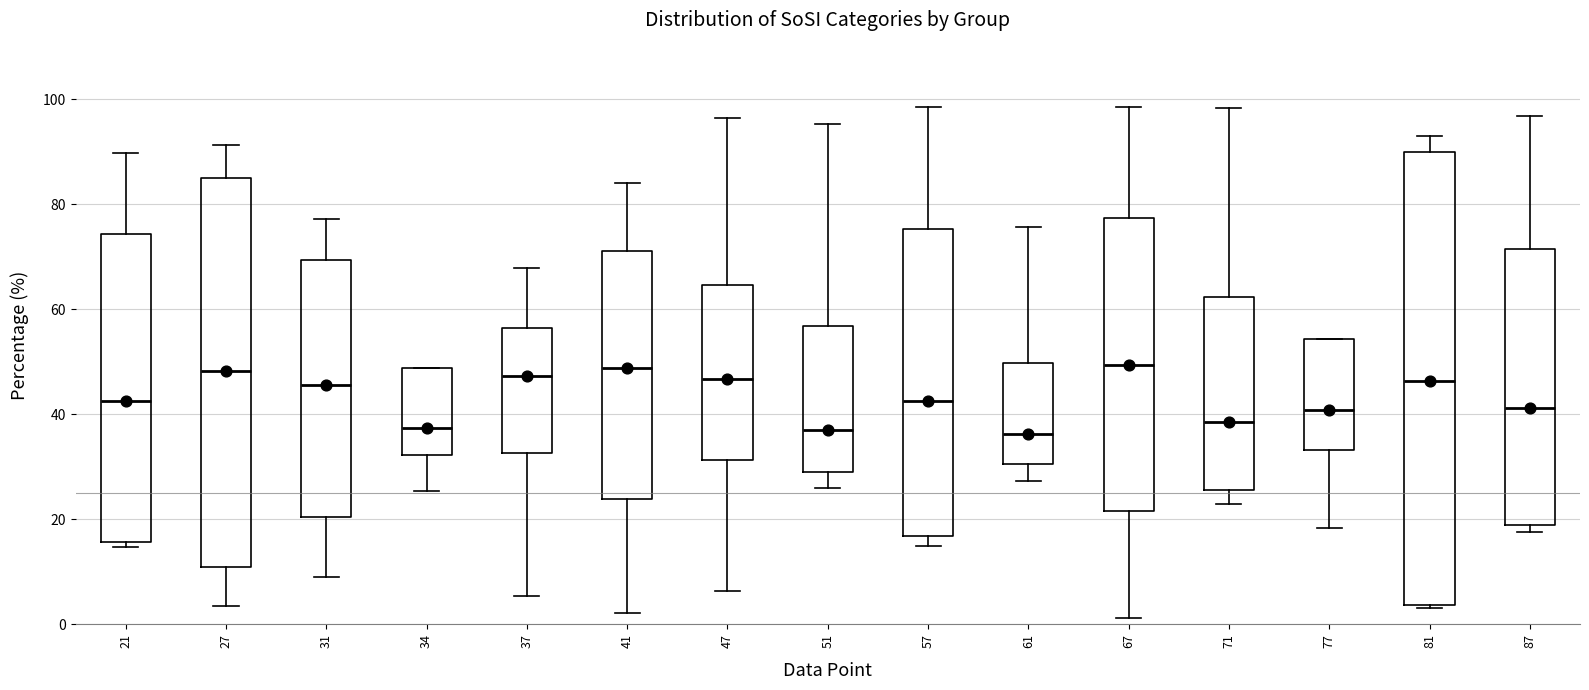

Reading left to right, transcribe this box plot: for each box, give where its median line is, the range the box spans, and where its two whiskers end, as read against the y-axis. The values are not printed on the chart, so give them approximately, as read against the axis.

21: median 42, box 16 to 74, whiskers 14 to 90
27: median 48, box 10 to 86, whiskers 4 to 92
31: median 46, box 20 to 70, whiskers 8 to 78
34: median 38, box 32 to 48, whiskers 26 to 48
37: median 48, box 32 to 56, whiskers 6 to 68
41: median 48, box 24 to 72, whiskers 2 to 84
47: median 46, box 32 to 64, whiskers 6 to 96
51: median 38, box 28 to 56, whiskers 26 to 96
57: median 42, box 16 to 76, whiskers 14 to 98
61: median 36, box 30 to 50, whiskers 28 to 76
67: median 50, box 22 to 78, whiskers 2 to 98
71: median 38, box 26 to 62, whiskers 22 to 98
77: median 40, box 34 to 54, whiskers 18 to 54
81: median 46, box 4 to 90, whiskers 4 to 94
87: median 42, box 18 to 72, whiskers 18 (just below the box's lower edge) to 96